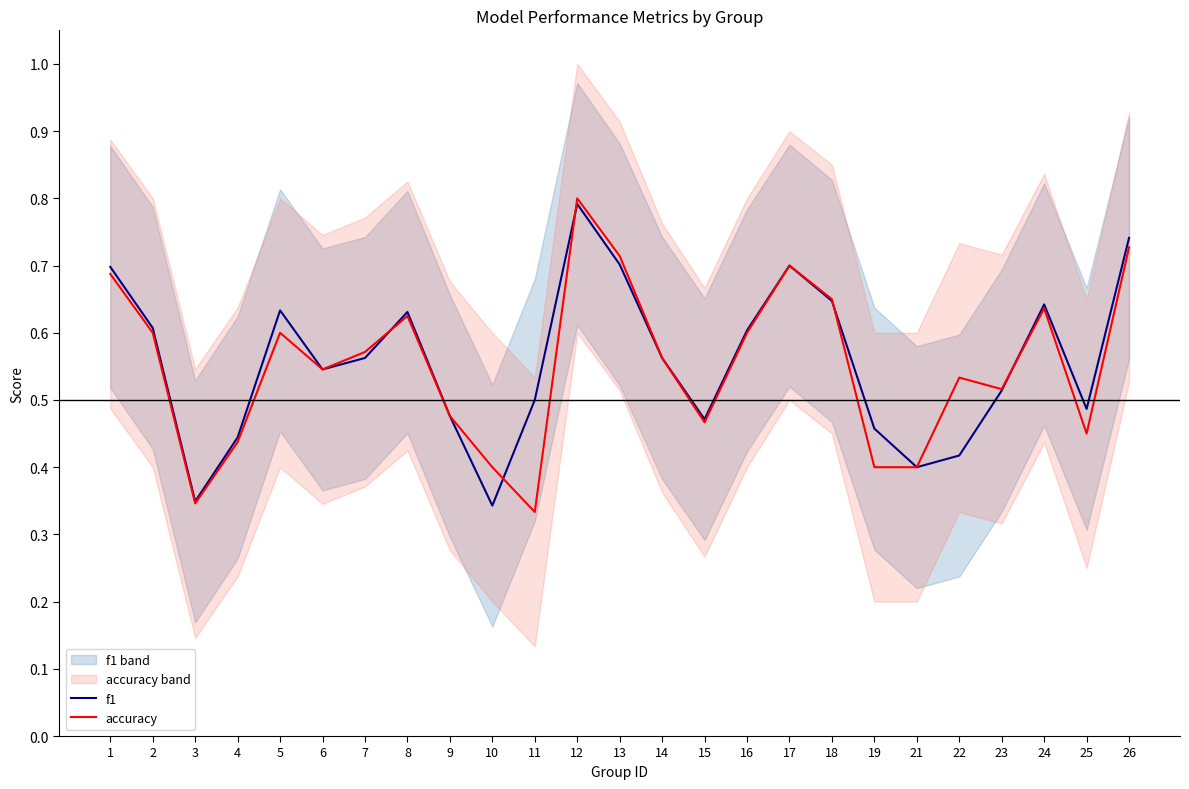

At which label is f1 closest to 0?

10